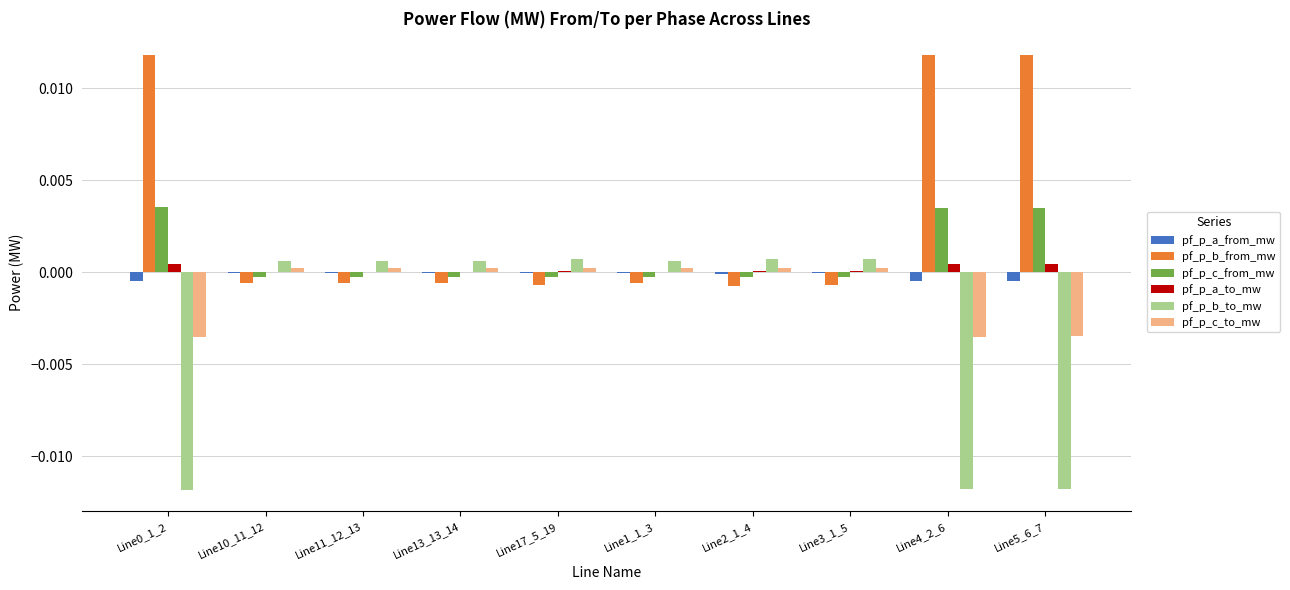

Which series has the largest total across all categories?

pf_p_b_from_mw